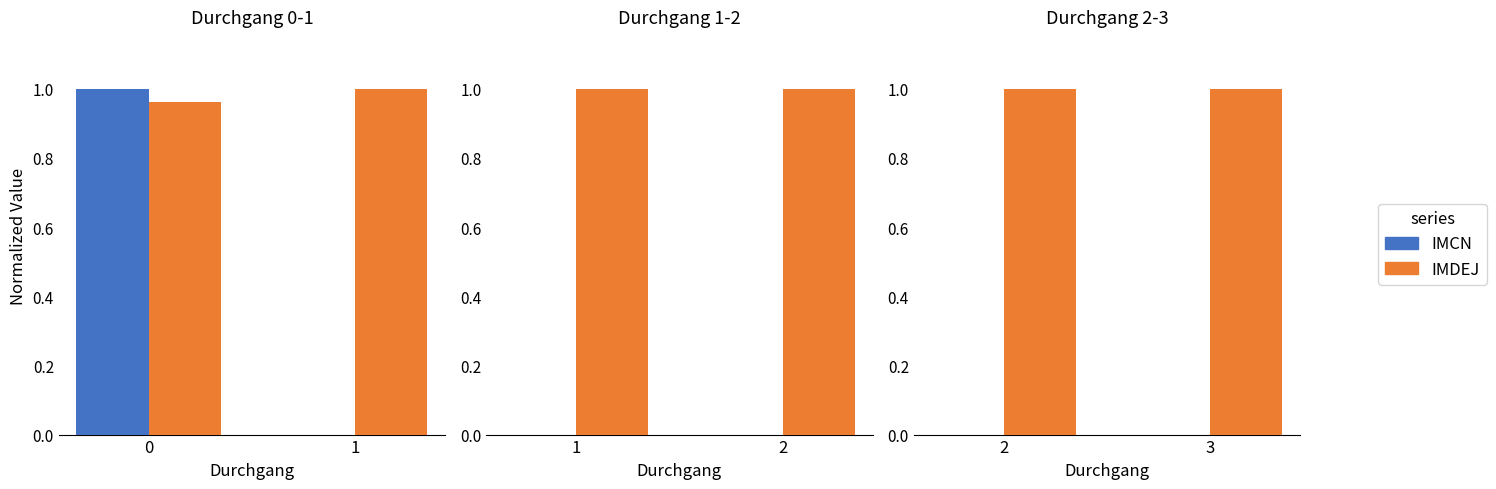

Which series has the largest range (max minus min)?

IMCN